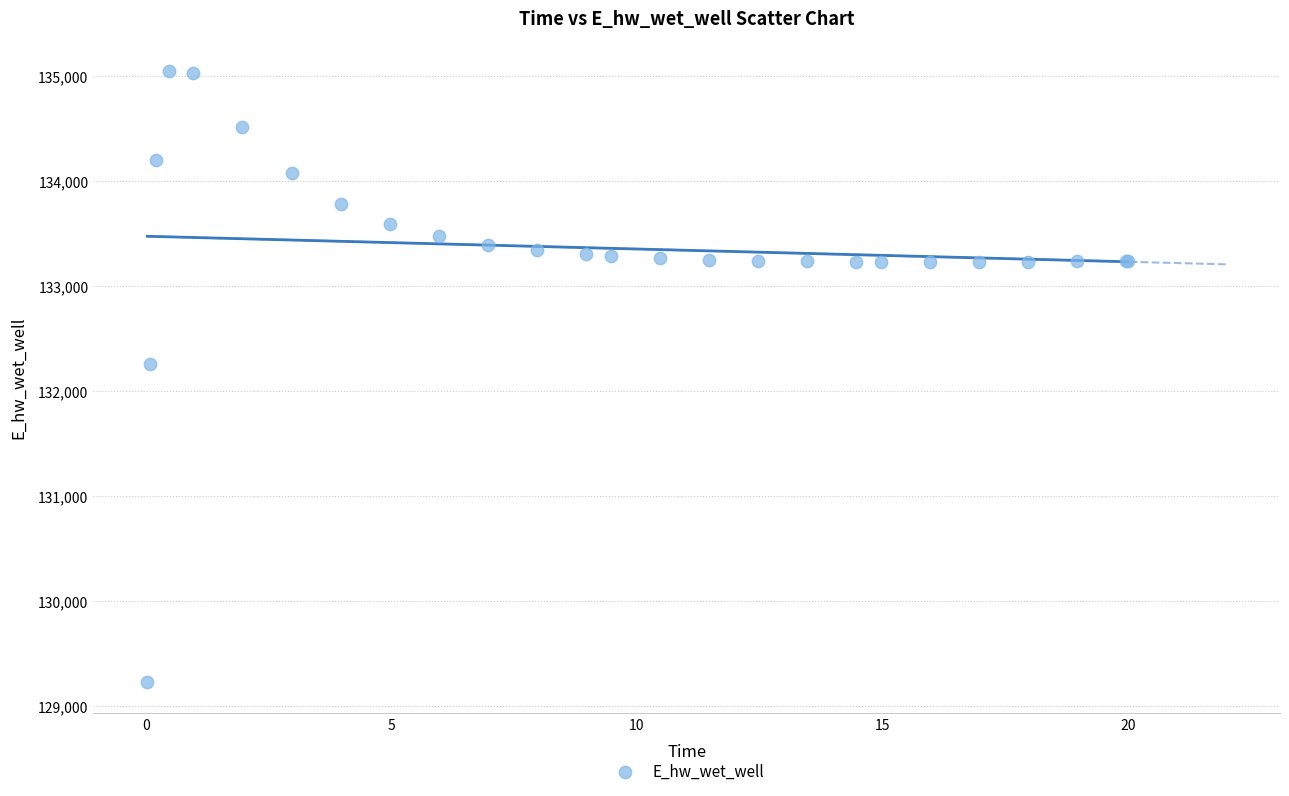

What Y value in the scatter plot is closest to 132132?

132259.9